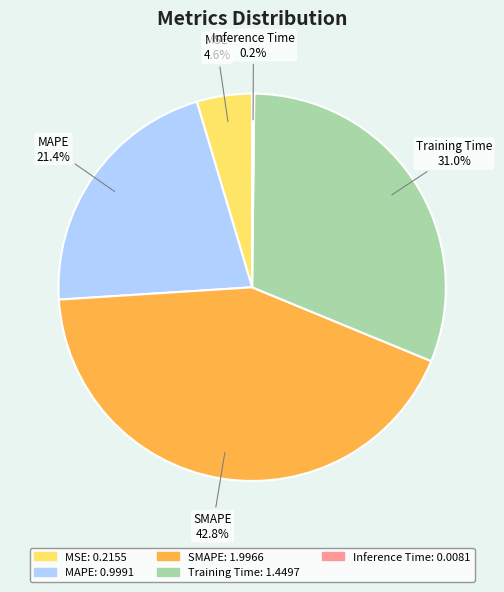

How much of the chart is everything except MSE?

95.4%